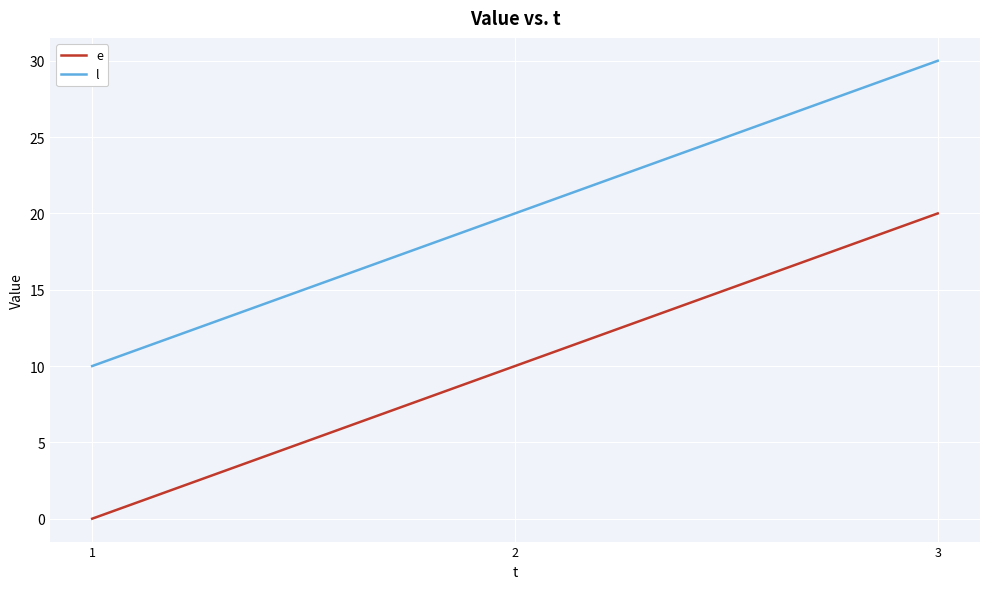

What is the spread (max minus min) of values at 3?

10